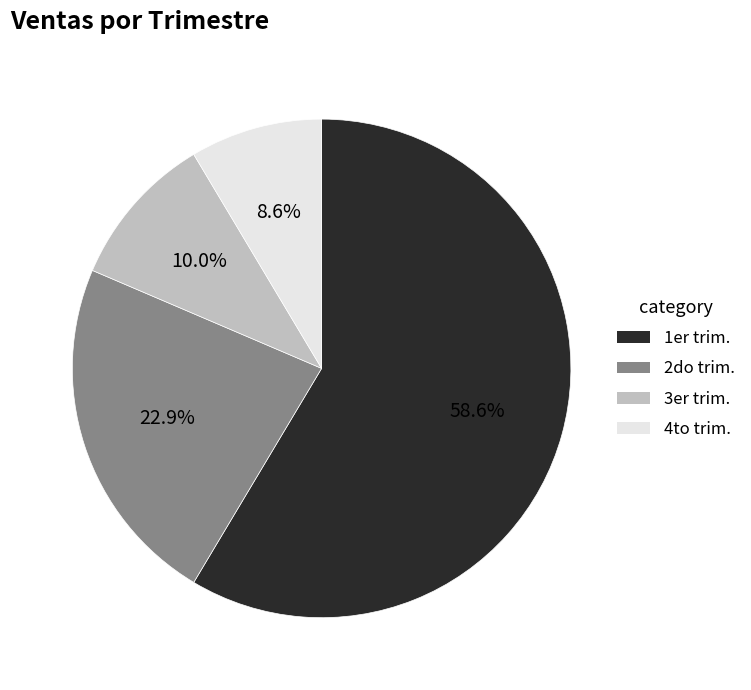

Does any single category account for the majority?

Yes